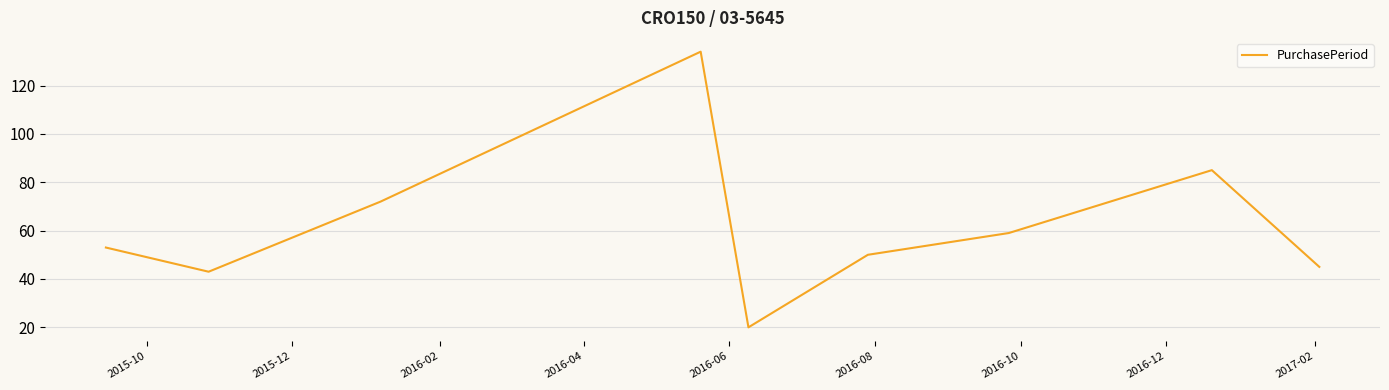

What is the smallest value displayed?

20